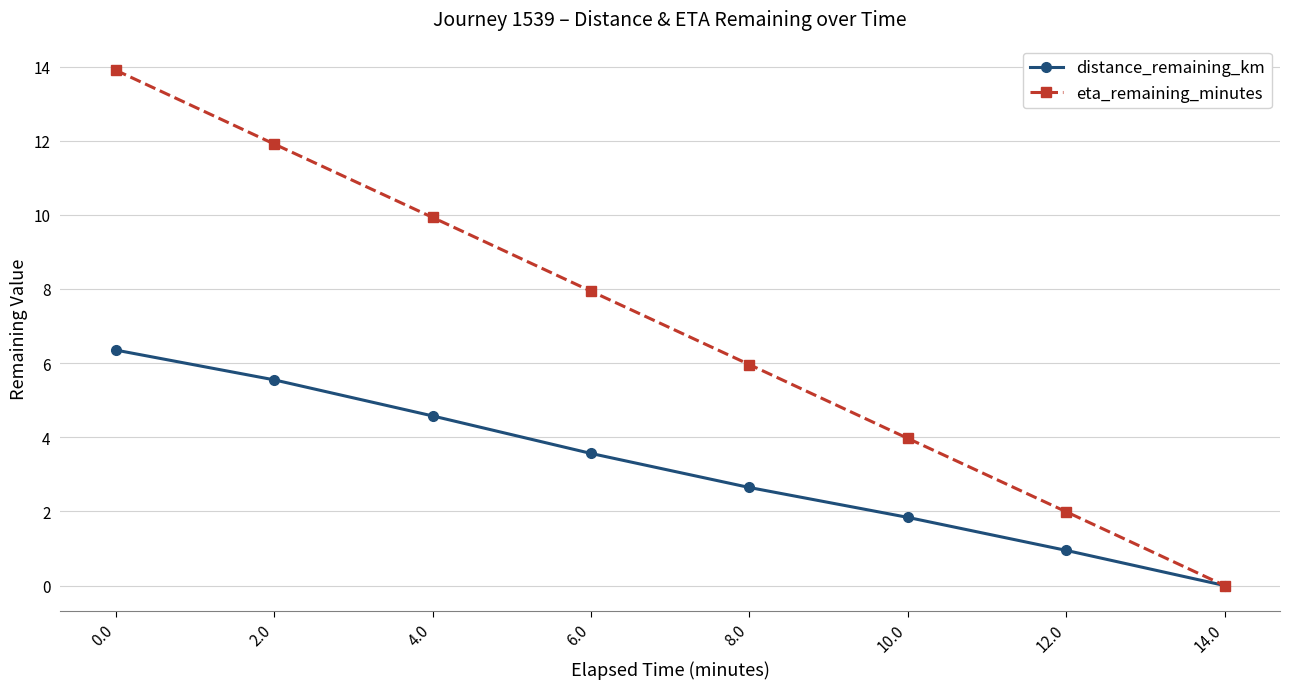

What is the difference between the highest and lowest values at 12.0?

1.0